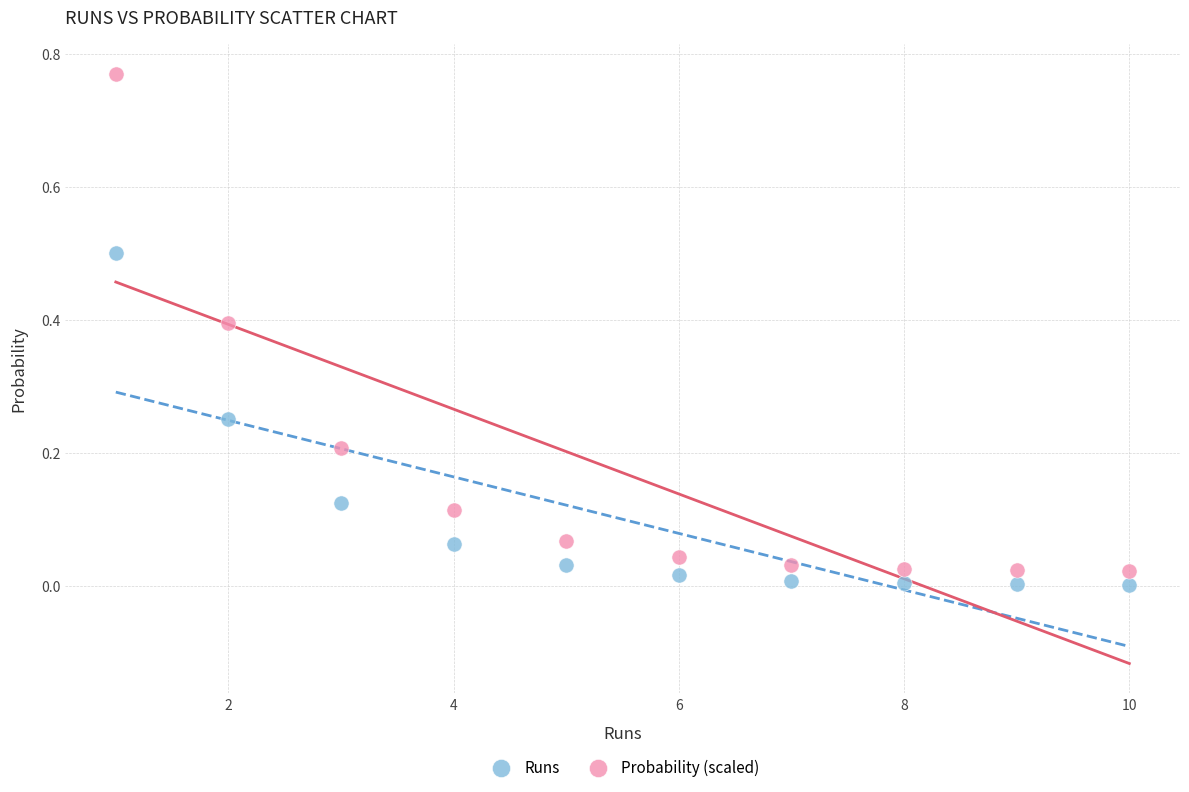

Across all data points, what is the range of X values (max minus min)?

9.0